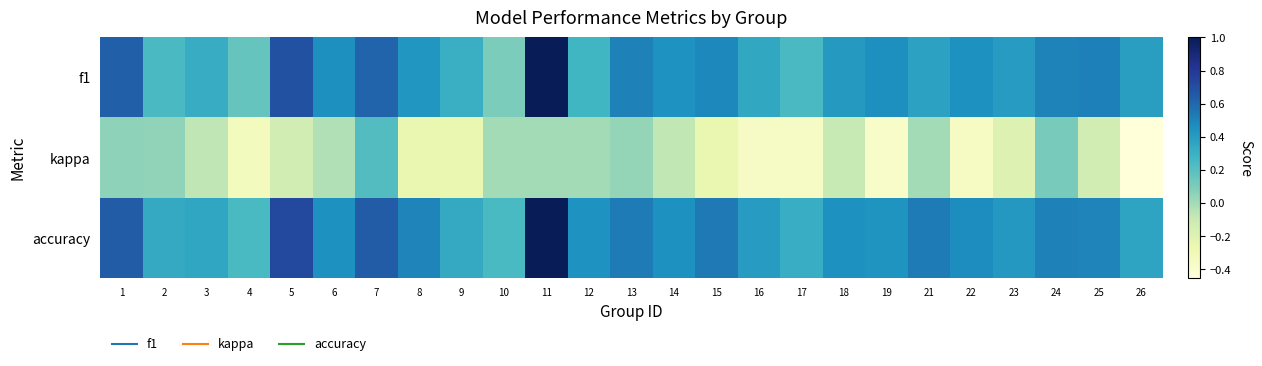

Reading right to left, what are all the values shown in this chart?

f1: 26=0.4	25=0.5	24=0.5	23=0.4	22=0.5	21=0.4	19=0.5	18=0.4	17=0.2	16=0.3	15=0.5	14=0.4	13=0.5	12=0.3	11=1.0	10=0.1	9=0.3	8=0.4	7=0.6	6=0.5	5=0.7	4=0.2	3=0.3	2=0.2	1=0.6
kappa: 26=-0.5	25=-0.1	24=0.1	23=-0.2	22=-0.4	21=0.0	19=-0.4	18=-0.1	17=-0.4	16=-0.4	15=-0.3	14=-0.1	13=0.0	12=0.0	11=0.0	10=0.0	9=-0.3	8=-0.3	7=0.2	6=-0.0	5=-0.1	4=-0.3	3=-0.1	2=0.1	1=0.1
accuracy: 26=0.4	25=0.5	24=0.5	23=0.4	22=0.5	21=0.5	19=0.4	18=0.5	17=0.3	16=0.4	15=0.5	14=0.5	13=0.5	12=0.4	11=1.0	10=0.2	9=0.3	8=0.5	7=0.6	6=0.5	5=0.7	4=0.2	3=0.3	2=0.3	1=0.6